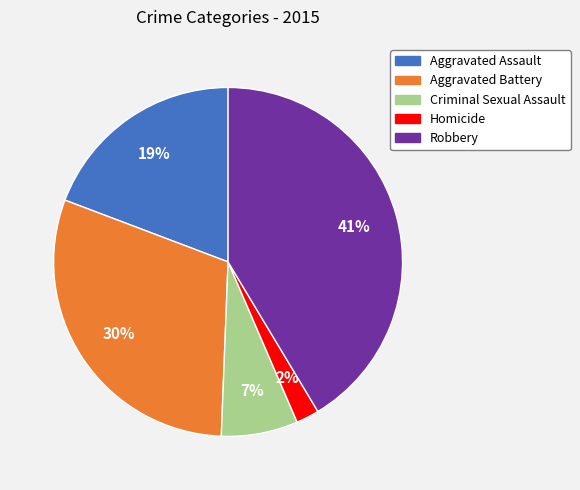

Which has a higher value, Homicide or Robbery?

Robbery